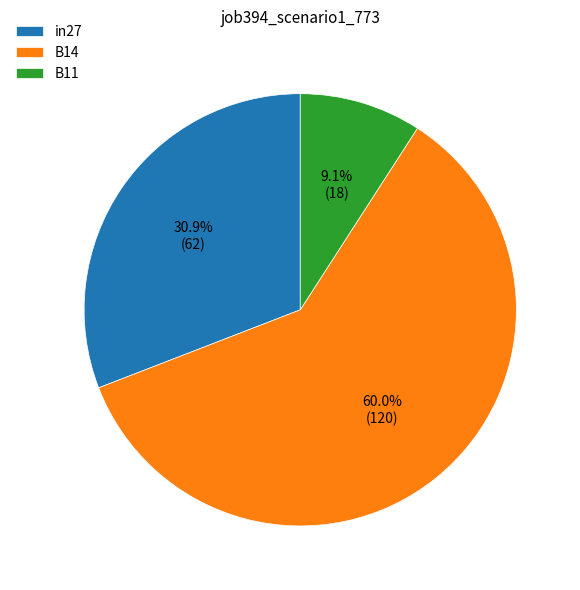

To the nearest percent, what percentage of the pie is B14?

60%